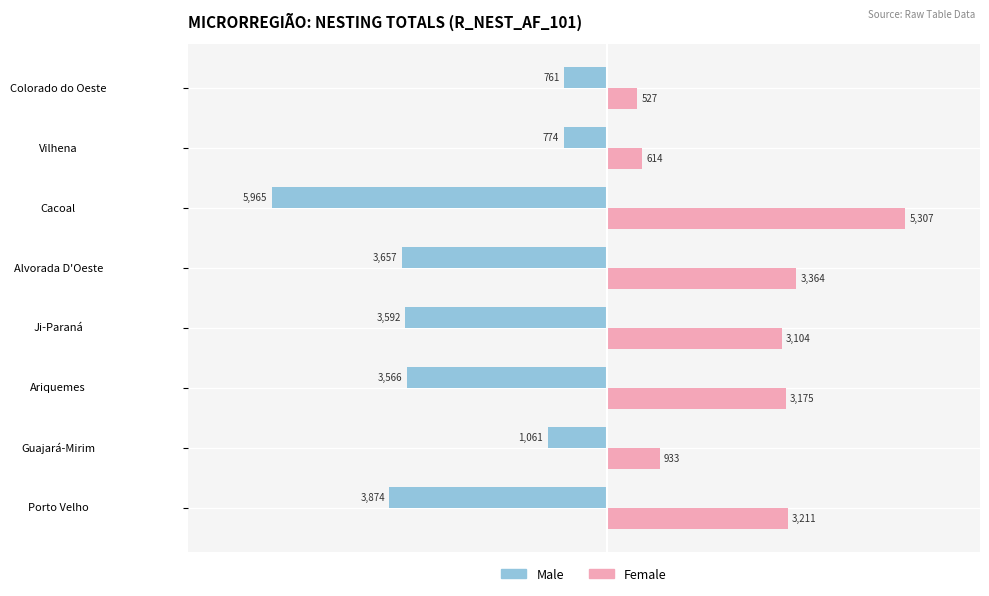

What is the difference between the maximum and minimum values in the Female series?

4780